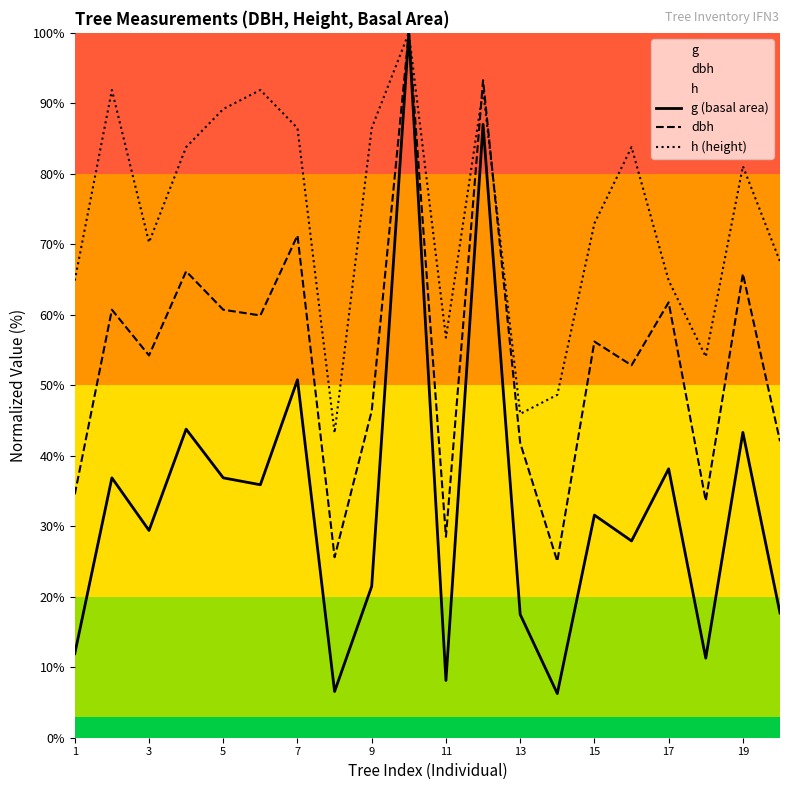

What is the difference between the dbh values at 17 and 13?

19.9